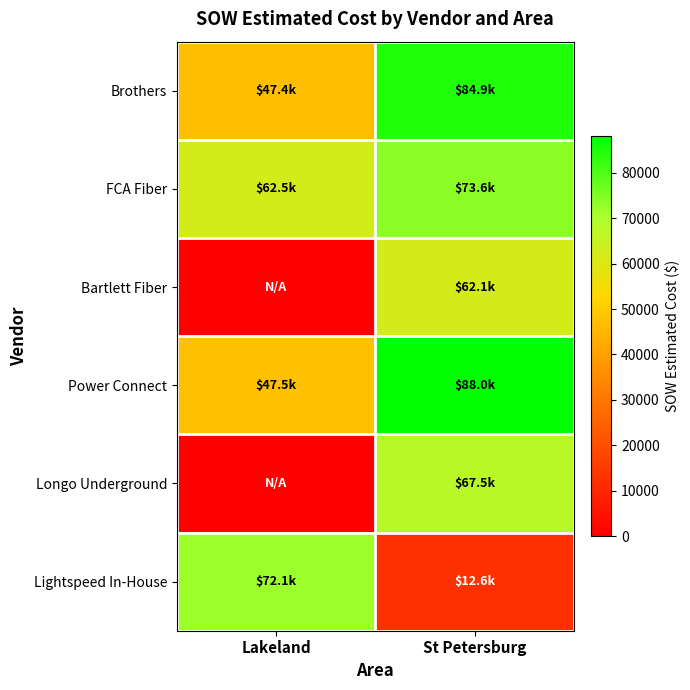

Which series has the largest range (max minus min)?

Longo Underground